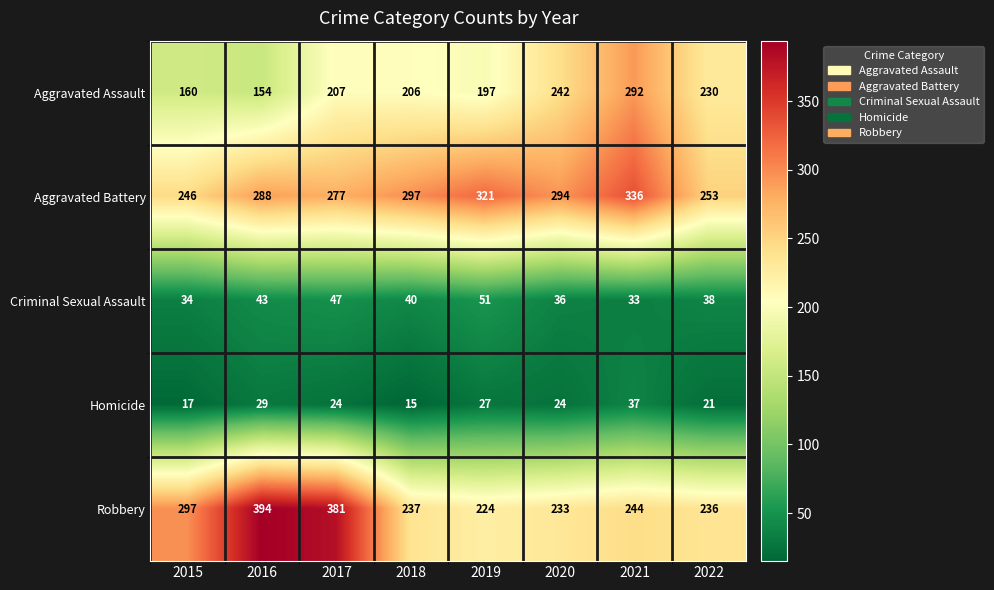

Count the number of data series in this chart.

5